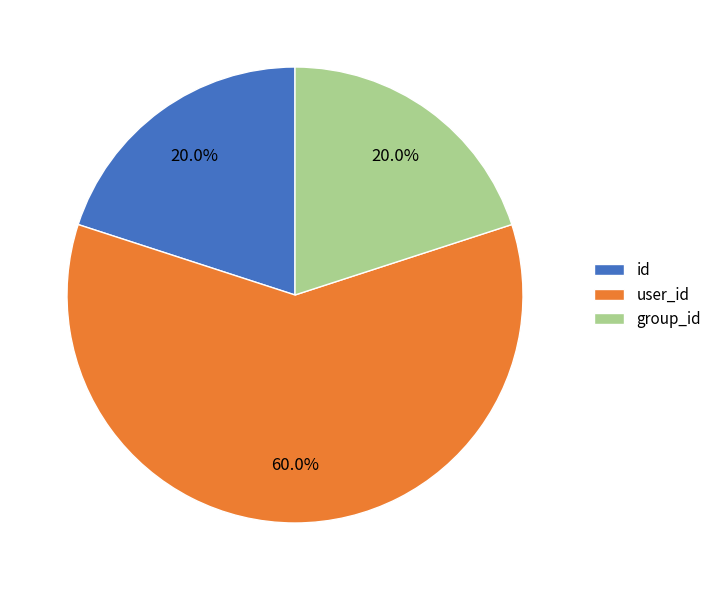

Does id account for over 50% of the chart?

No